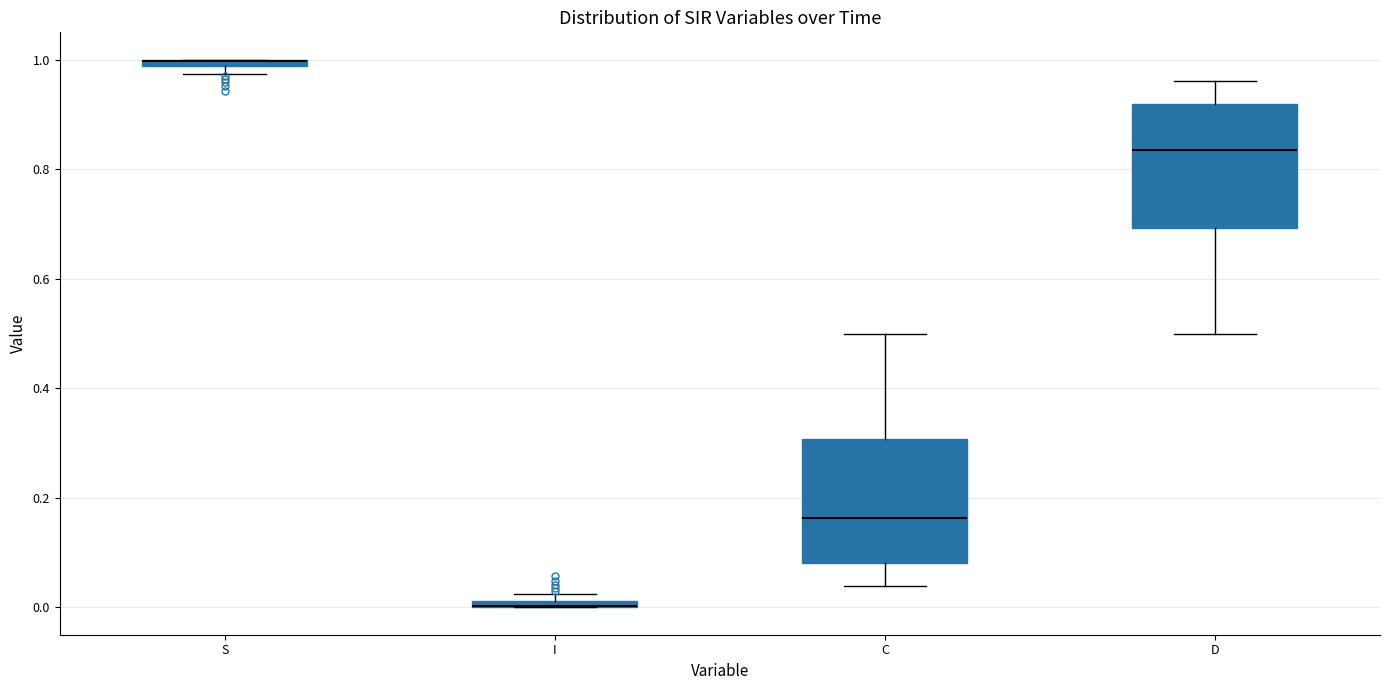

Where is the lower edge of the box for I on the y-axis? The values are not printed on the chart, so give them approximately, as read against the axis.

0.00